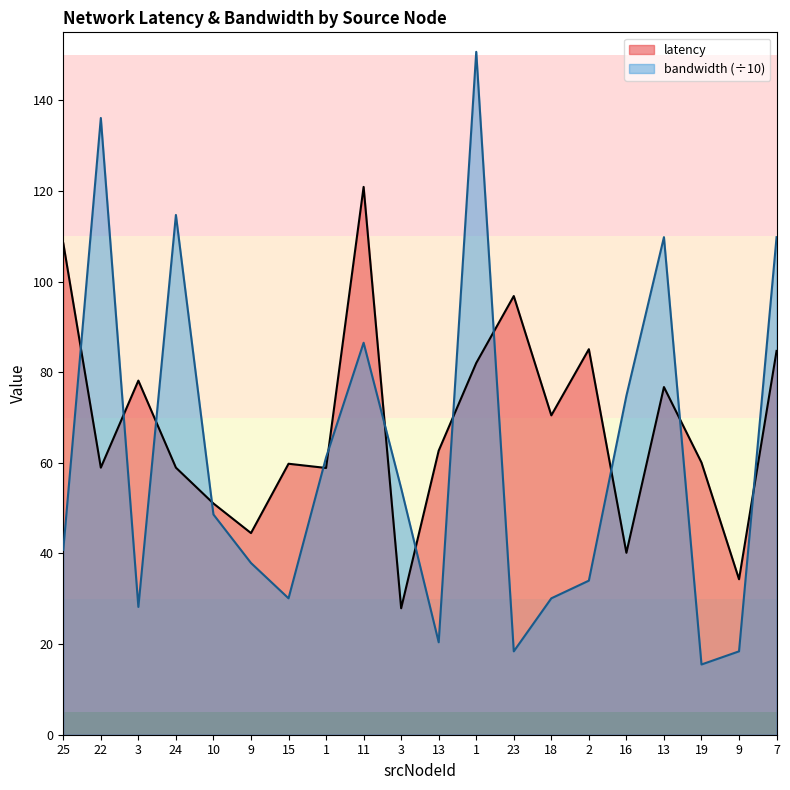

Rank the series at 1 from highest to lowest value.

bandwidth, latency